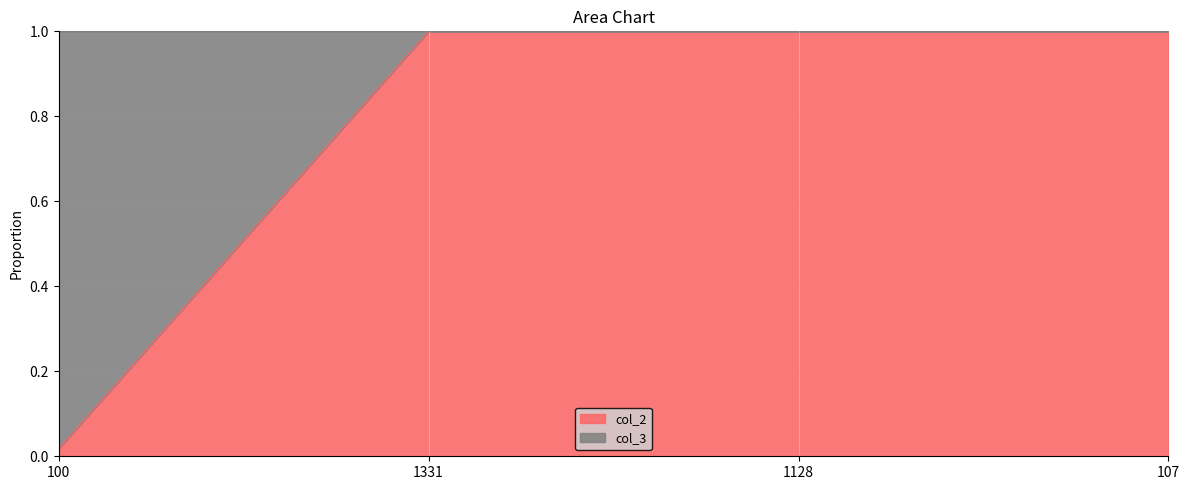

Count the values in the range 1 to 2.

3